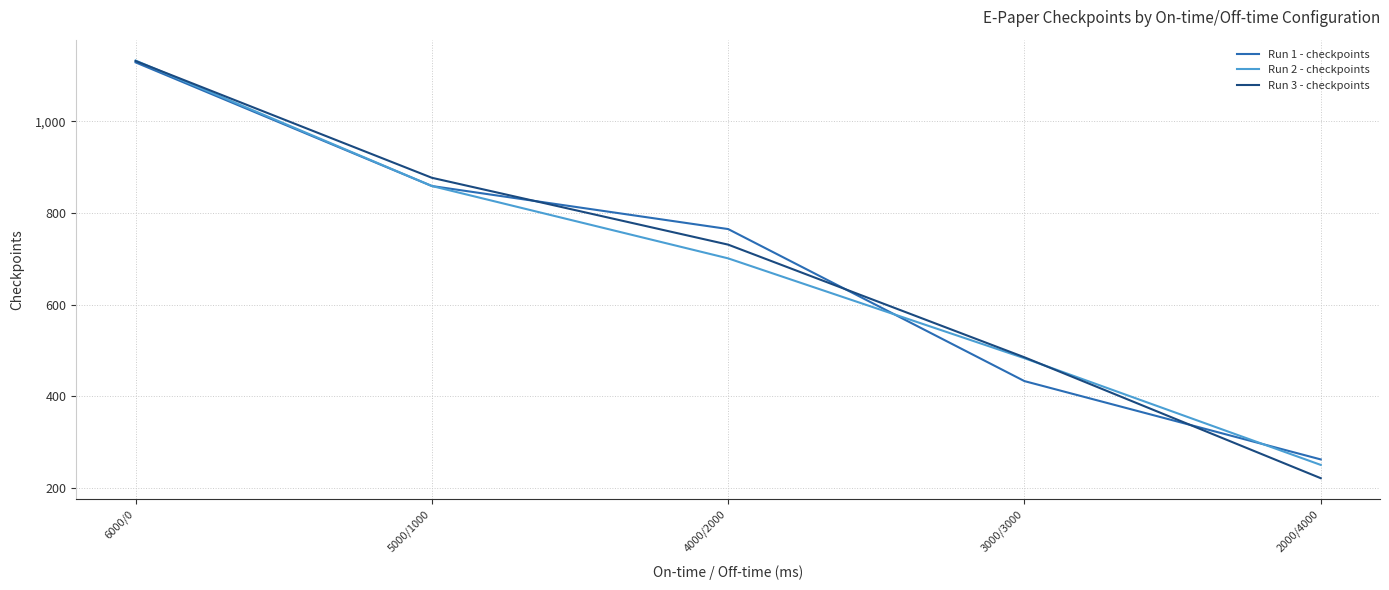

Which series has the largest range (max minus min)?

Run 3 - checkpoints